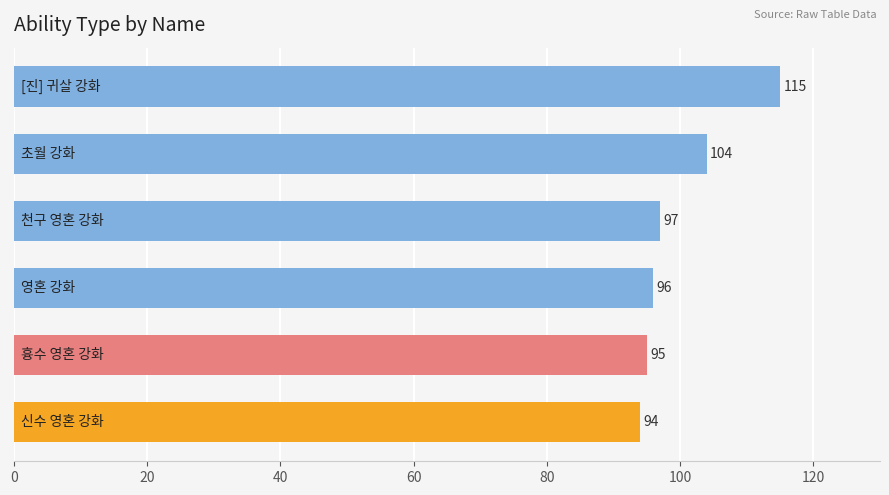

What is the difference between the maximum and second lowest values?

20